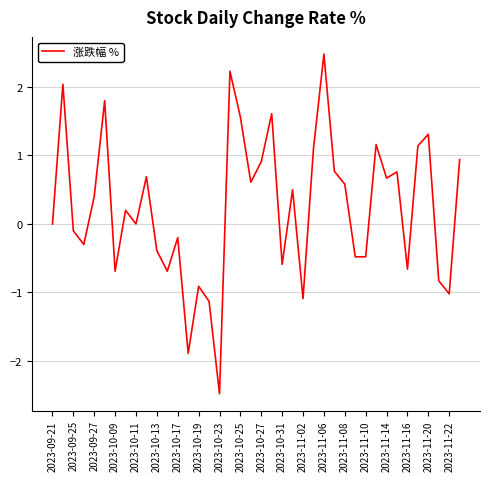

What is the maximum value shown in the chart?

2.5